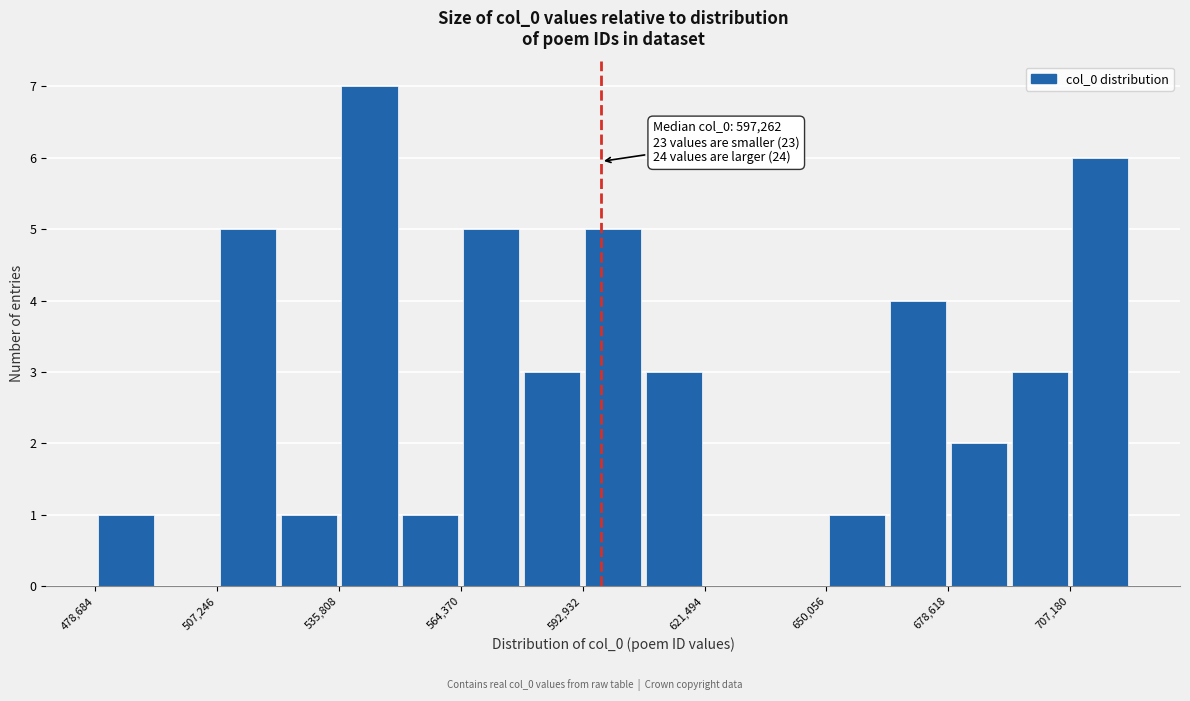

Around what value on the x-axis is the tallest bar? Give the approximate position of its centre, as read against the axis.

545000